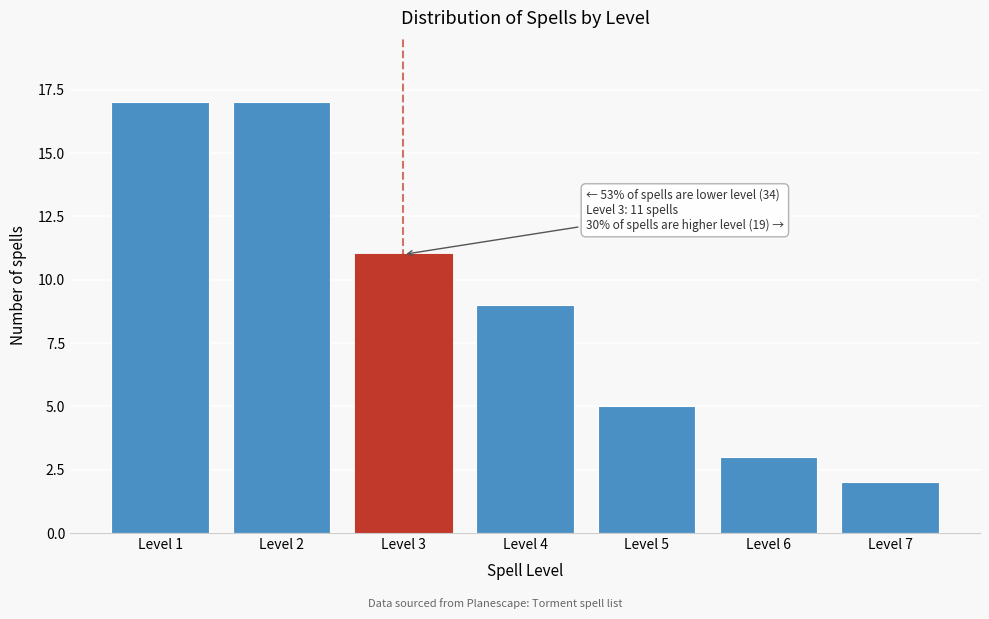

Reading left to right, extract all data points from this chart.

Level 1=17	Level 2=17	Level 3=11	Level 4=9	Level 5=5	Level 6=3	Level 7=2